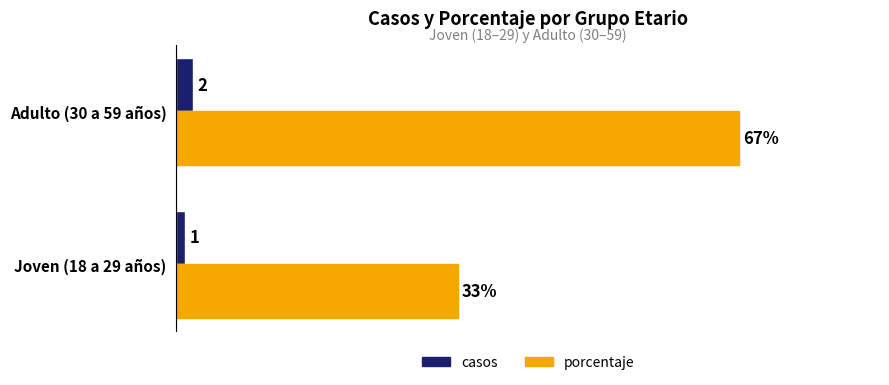

At which category does the chart reach its minimum across all series?

Joven (18 a 29 años)